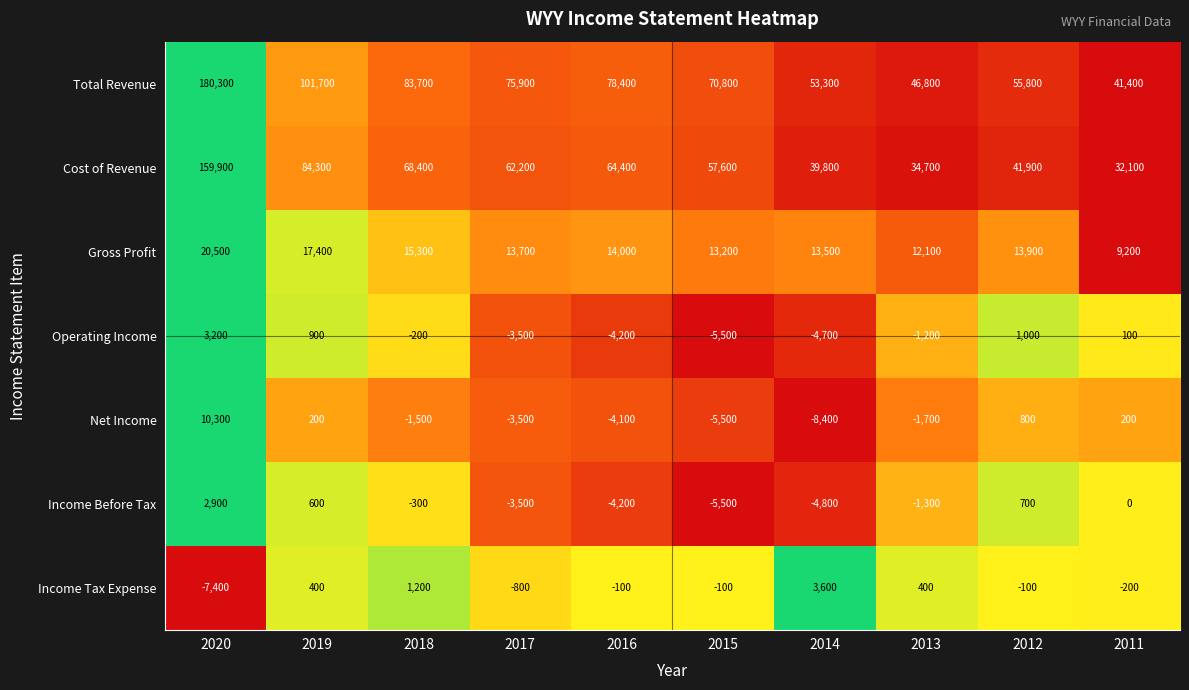

What is the difference between the Gross Profit values at 2014 and 2015?

300